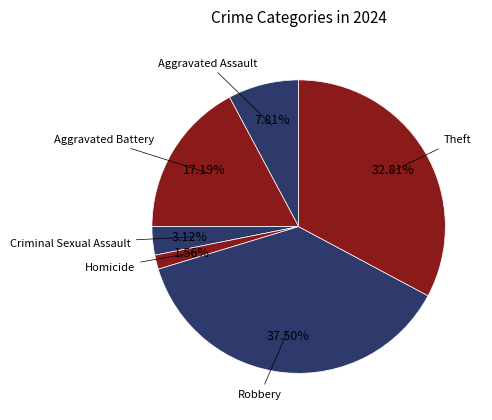

Is there any slice that represents more than half of the pie?

No